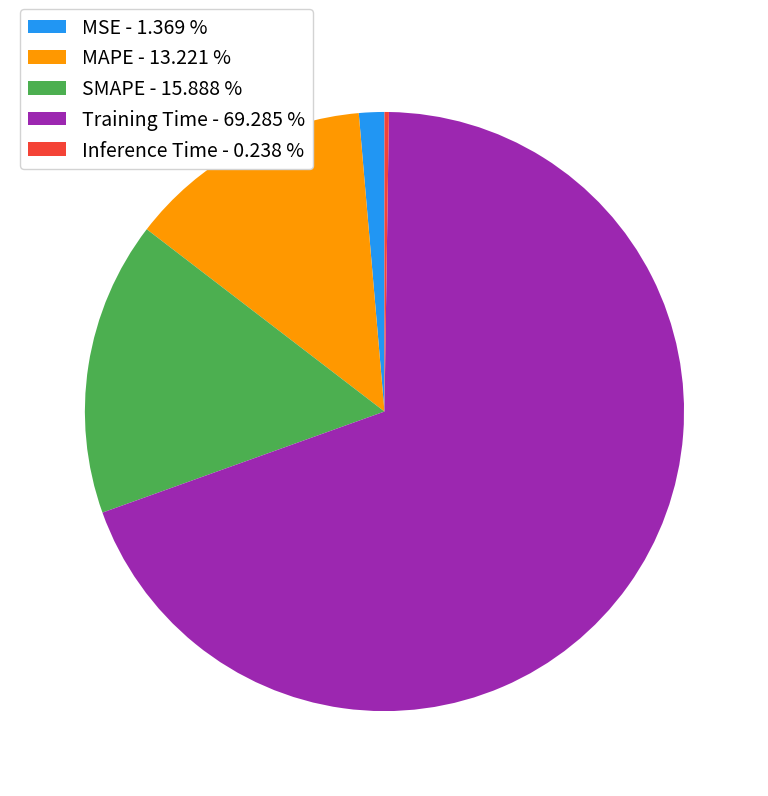

What is the largest slice in the pie chart?

Training Time